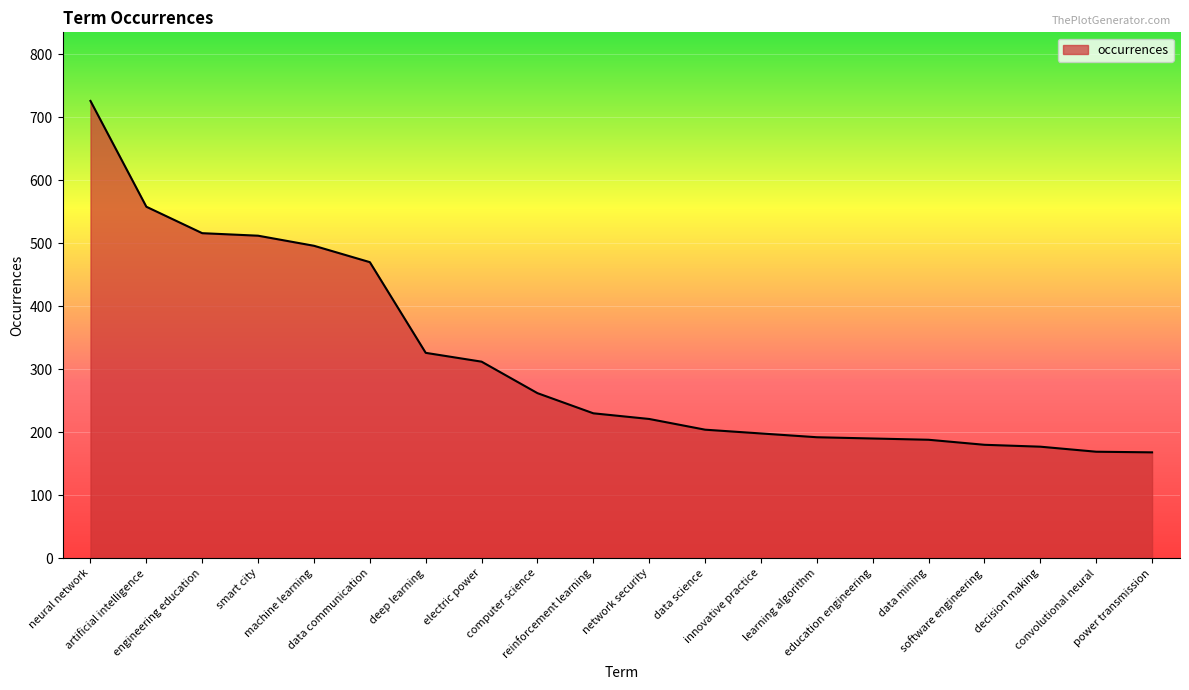

What is the smallest value displayed?

168